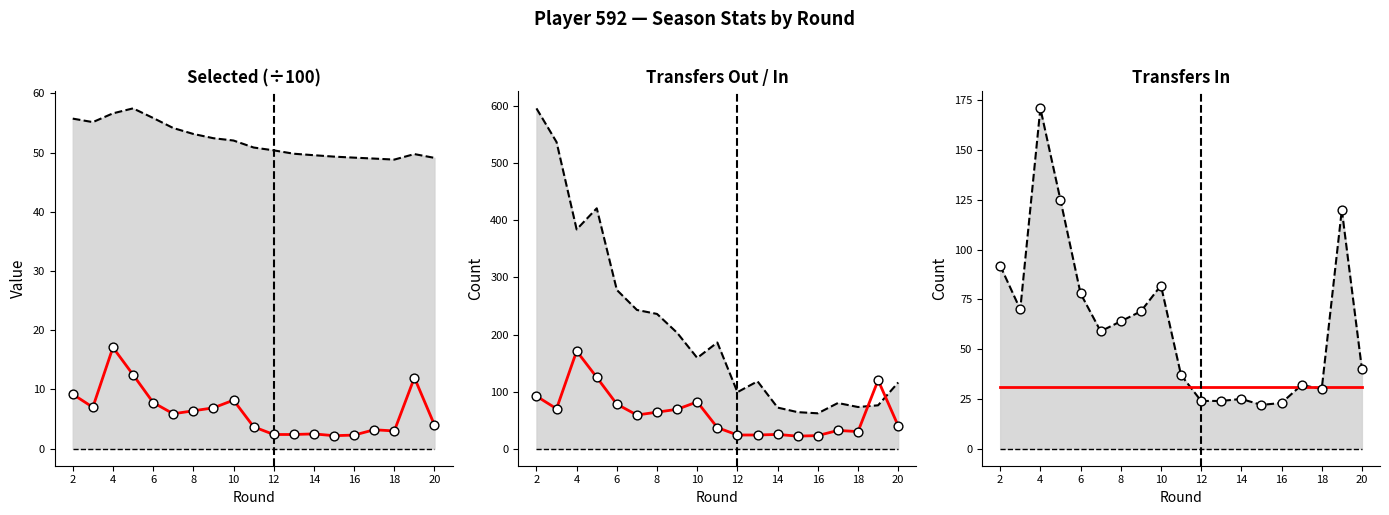

Which series has the widest spread of Y values?

transfers_out